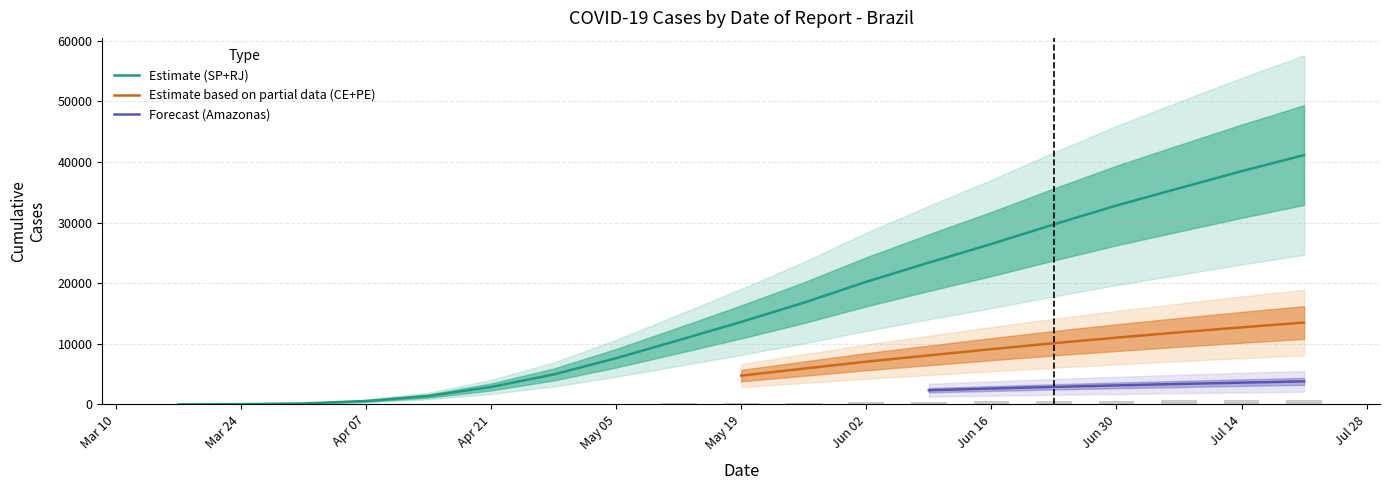

The value of Estimate (SP+RJ) at Jun 30 is 14779. True or false?

False